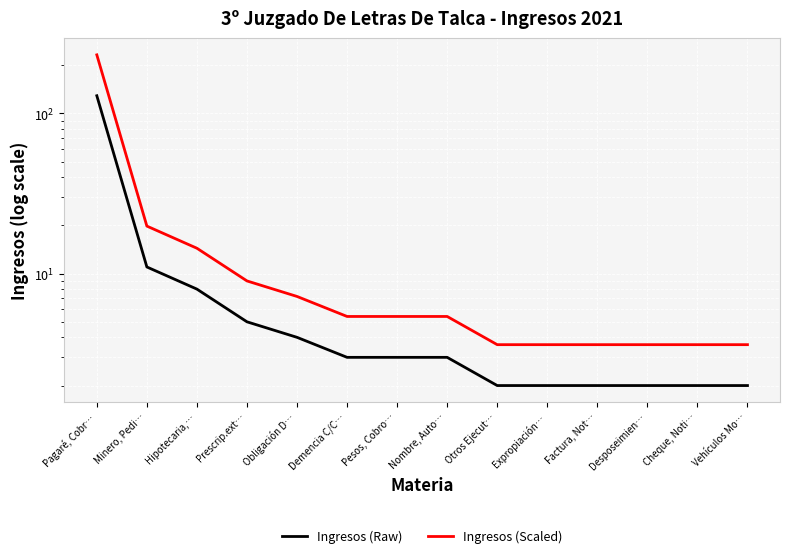

What are all the series names shown in the legend?

Ingresos (Raw), Ingresos (Scaled)